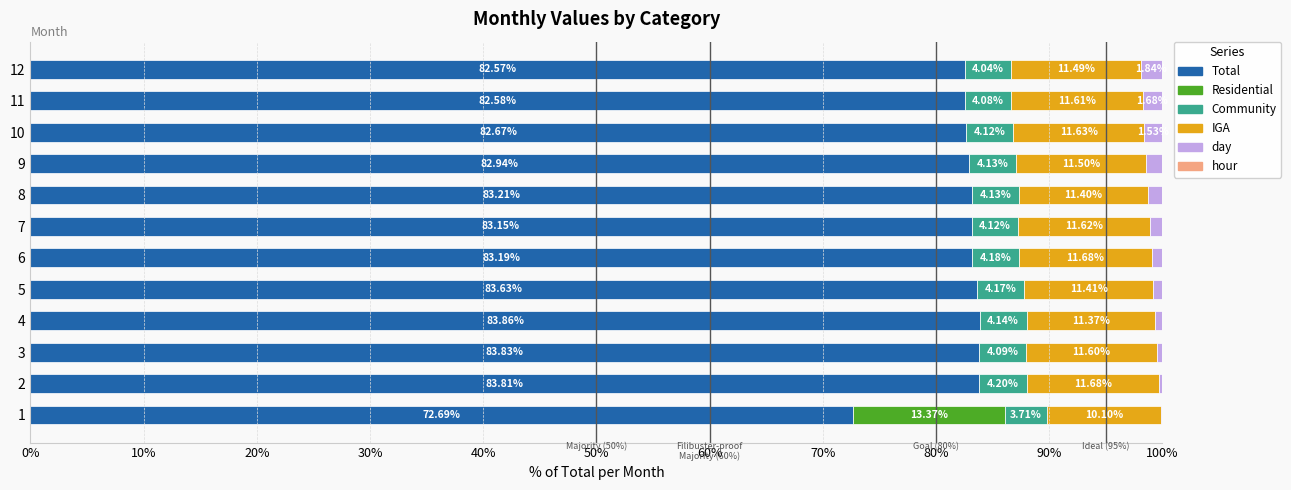

What is the total value across all series at 5?

100.0